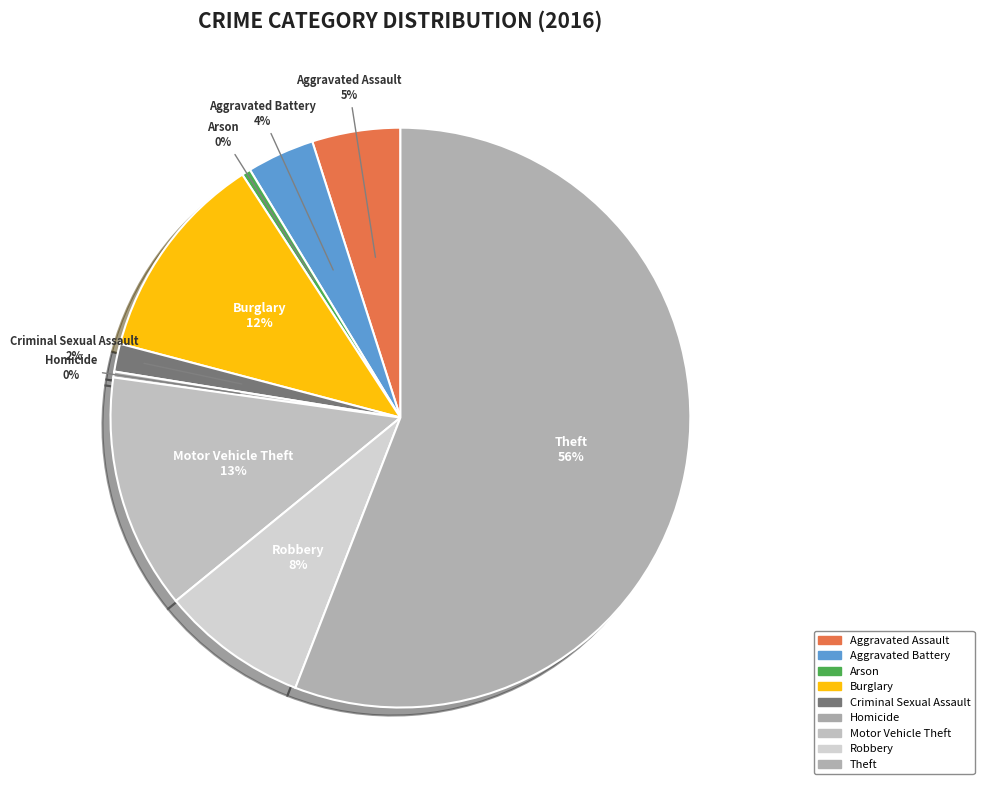

What percentage do Theft and Aggravated Battery together represent?

59.7%